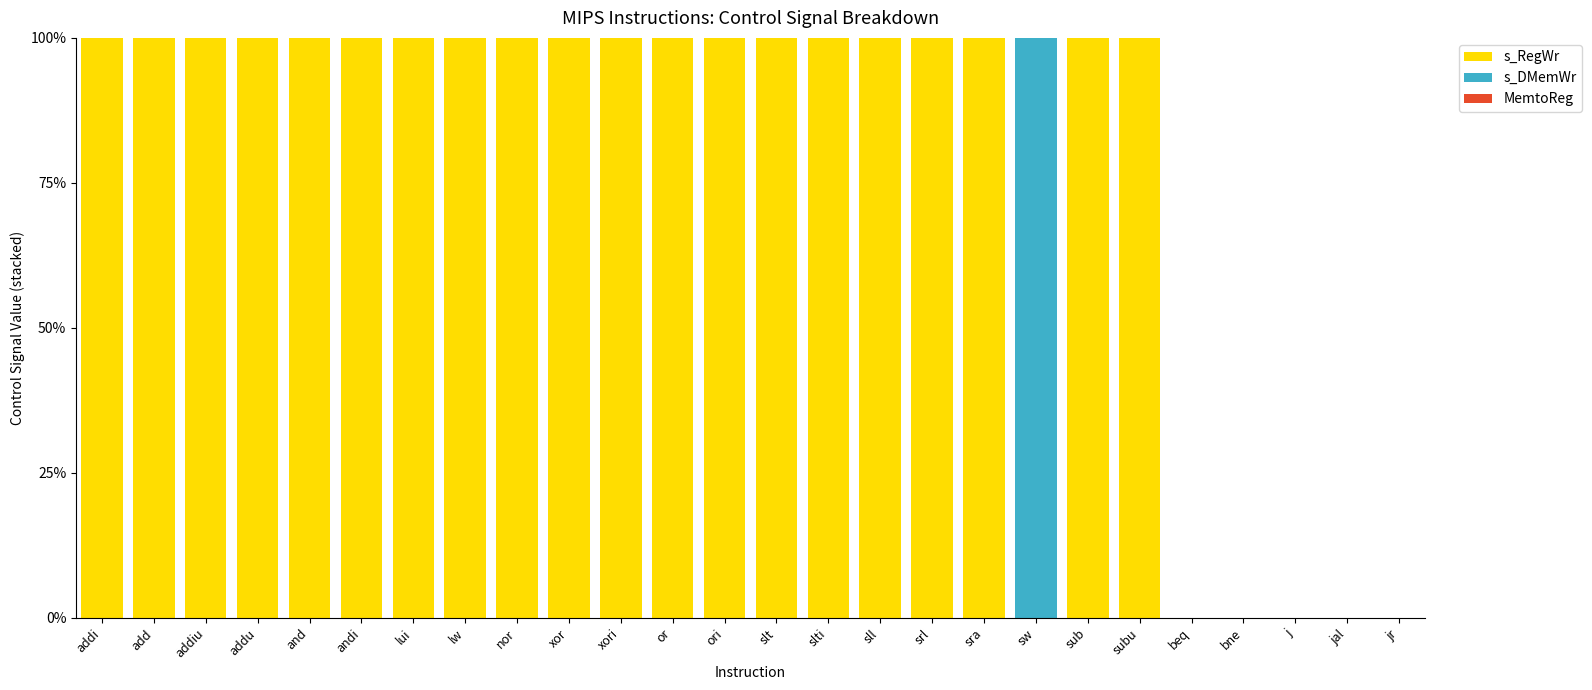

Reading left to right, list all the values displayed in this chart.

s_RegWr: addi=1	add=1	addiu=1	addu=1	and=1	andi=1	lui=1	lw=1	nor=1	xor=1	xori=1	or=1	ori=1	slt=1	slti=1	sll=1	srl=1	sra=1	sw=0	sub=1	subu=1	beq=0	bne=0	j=0	jal=0	jr=0
s_DMemWr: addi=0	add=0	addiu=0	addu=0	and=0	andi=0	lui=0	lw=0	nor=0	xor=0	xori=0	or=0	ori=0	slt=0	slti=0	sll=0	srl=0	sra=0	sw=1	sub=0	subu=0	beq=0	bne=0	j=0	jal=0	jr=0
MemtoReg: addi=0	add=0	addiu=0	addu=0	and=0	andi=0	lui=0	lw=1	nor=0	xor=0	xori=0	or=0	ori=0	slt=0	slti=0	sll=0	srl=0	sra=0	sw=0	sub=0	subu=0	beq=0	bne=0	j=0	jal=0	jr=0